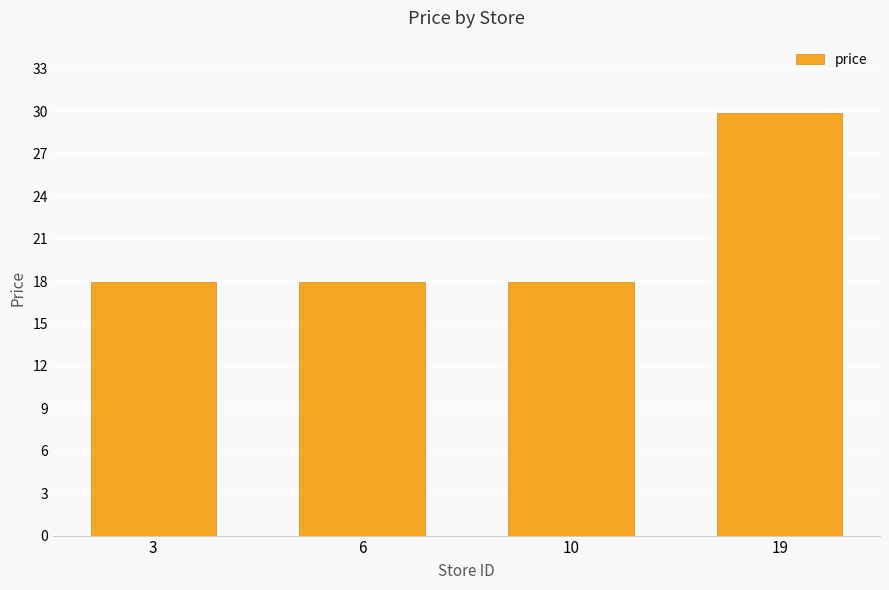

Reading right to left, list all the values displayed in this chart.

19=29.9	10=17.9	6=17.9	3=17.9